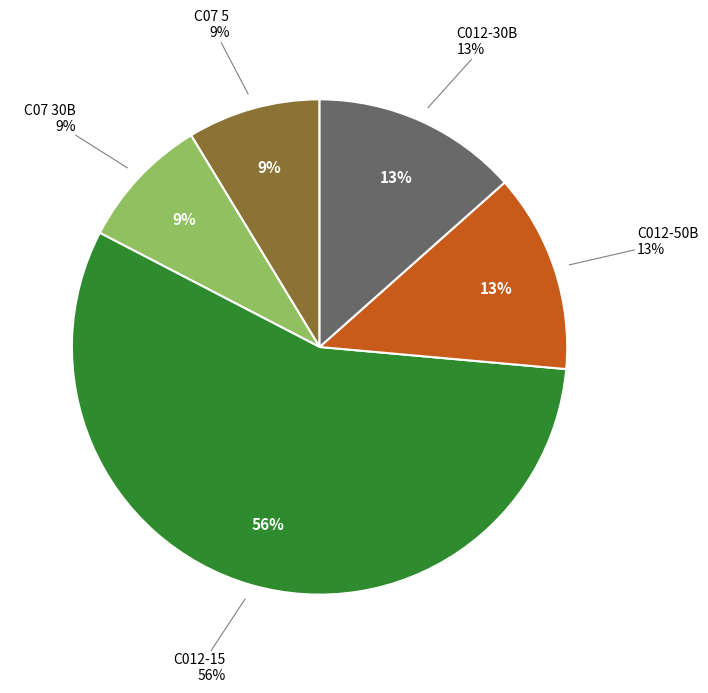

What is the ratio of the value at C07 5 to the value at C012-30B?

0.6